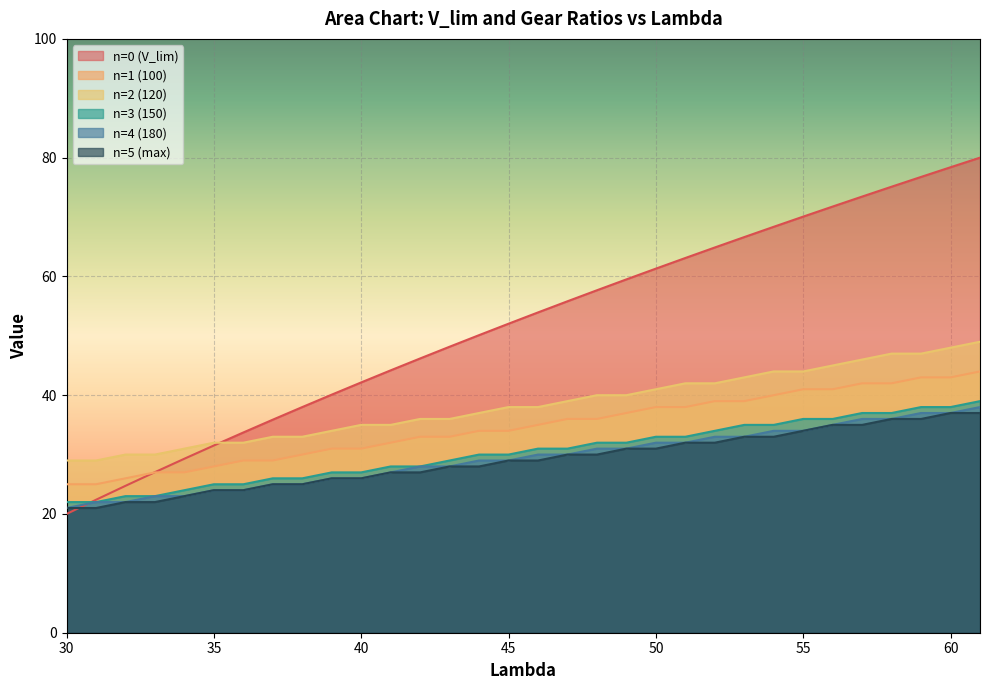

What is the sum of all n=5 (max) values?

929.0